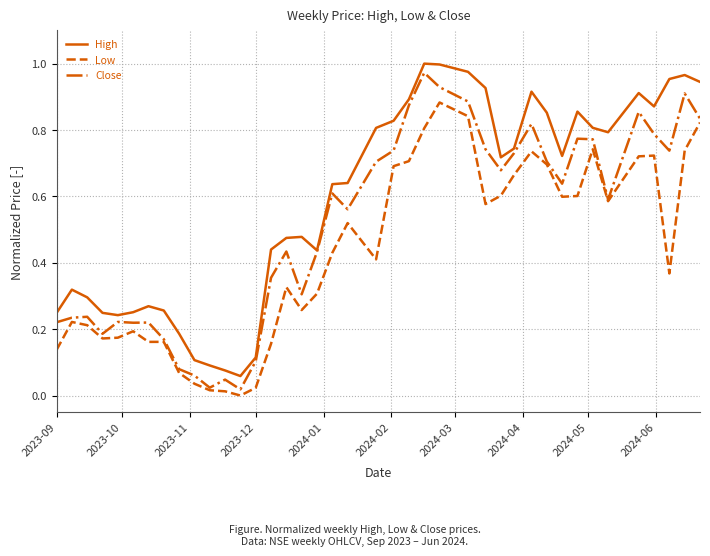

Rank the series by their average value, from highest to lowest.

High, Close, Low